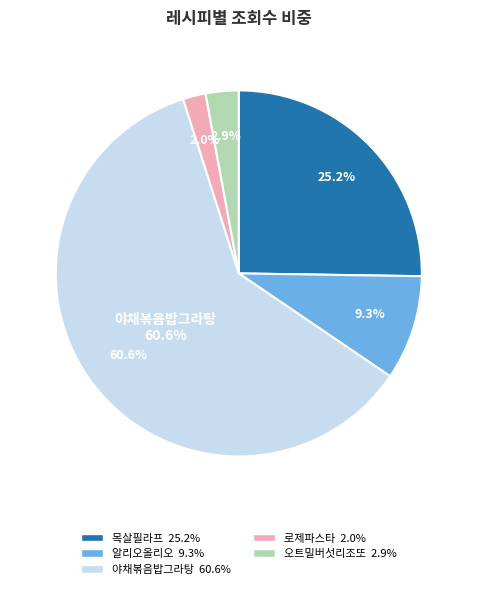

To the nearest percent, what is the average slice percentage?

20%